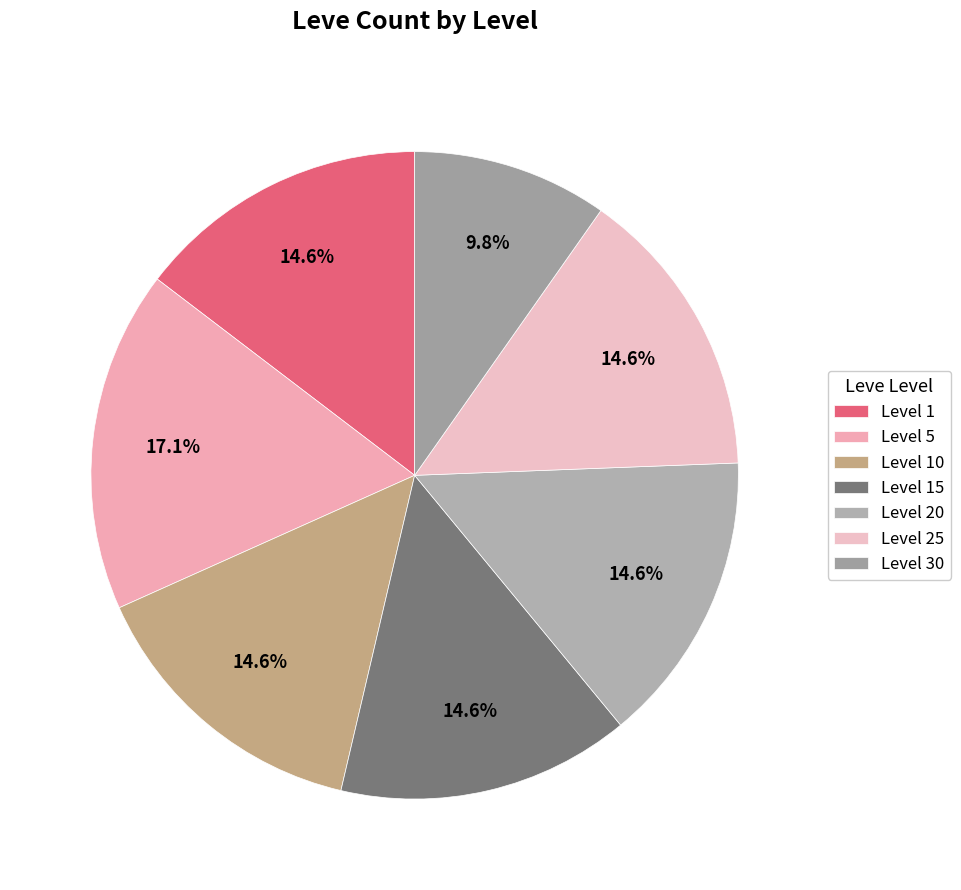

Is there any slice that represents more than half of the pie?

No